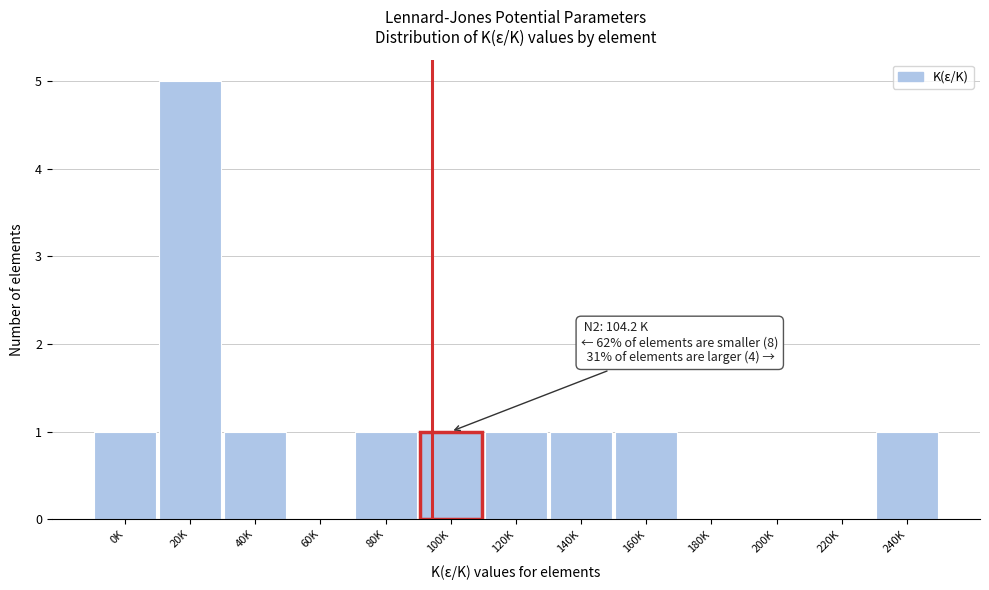

Reading right to left, transcribe all the data shown in this chart.

240K=1	220K=0	200K=0	180K=0	160K=1	140K=1	120K=1	100K=1	80K=1	60K=0	40K=1	20K=5	0K=1